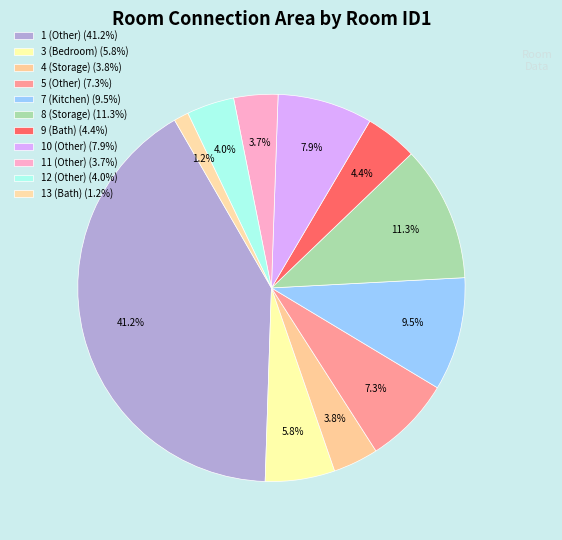

To the nearest percent, what percentage of the pie is 8 (Storage)?

11%